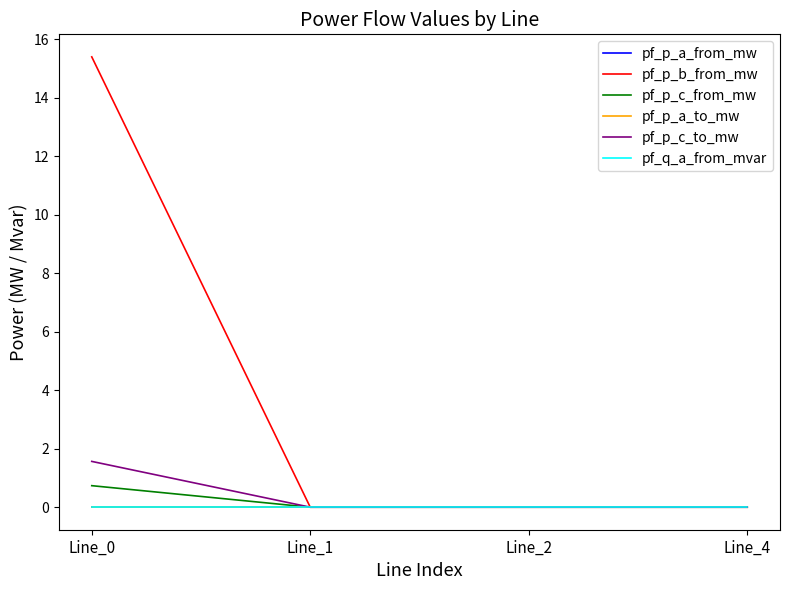

Is the value of pf_p_a_to_mw at Line_2 greater than the value of pf_p_c_to_mw at Line_2?

Yes